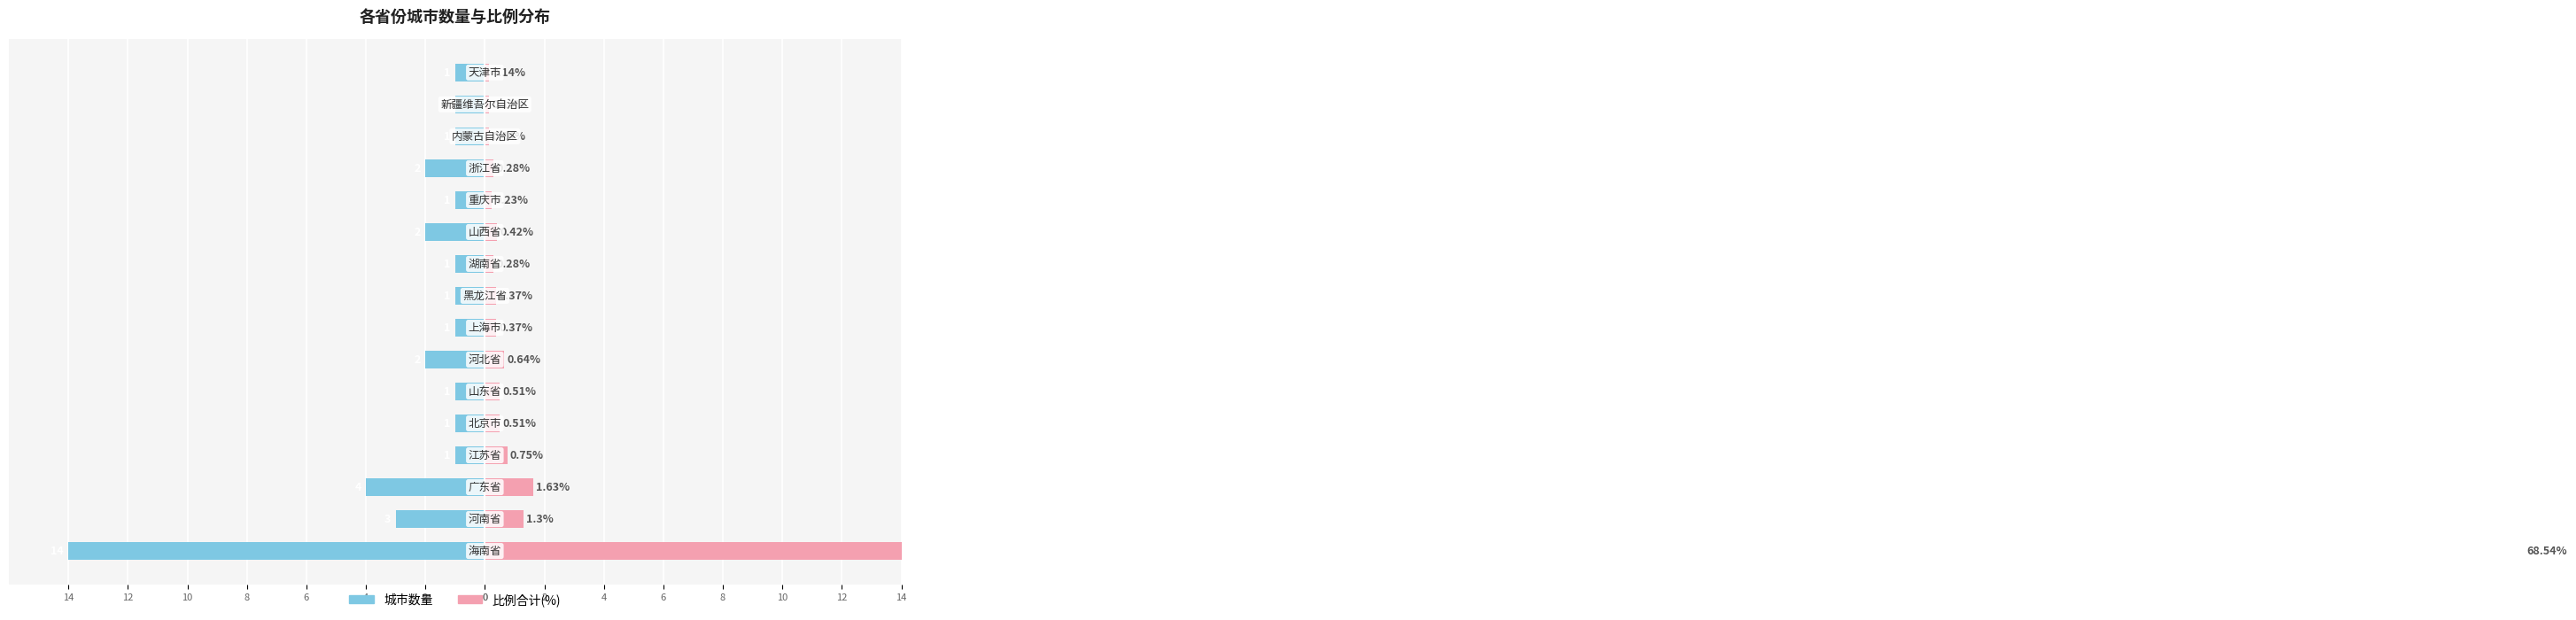

Reading left to right, transcribe all the data shown in this chart.

城市数量: 0=-14.0	2=-3.0	4=-4.0	6=-1.0	8=-1.0	10=-1.0	12=-2.0	14=-1.0	0=-1.0	2=-1.0	4=-2.0	6=-1.0	8=-2.0	10=-1.0	12=-1.0	14=-1.0
比例合计(%): 0=68.5	2=1.3	4=1.6	6=0.8	8=0.5	10=0.5	12=0.6	14=0.4	0=0.4	2=0.3	4=0.4	6=0.2	8=0.3	10=0.1	12=0.1	14=0.1